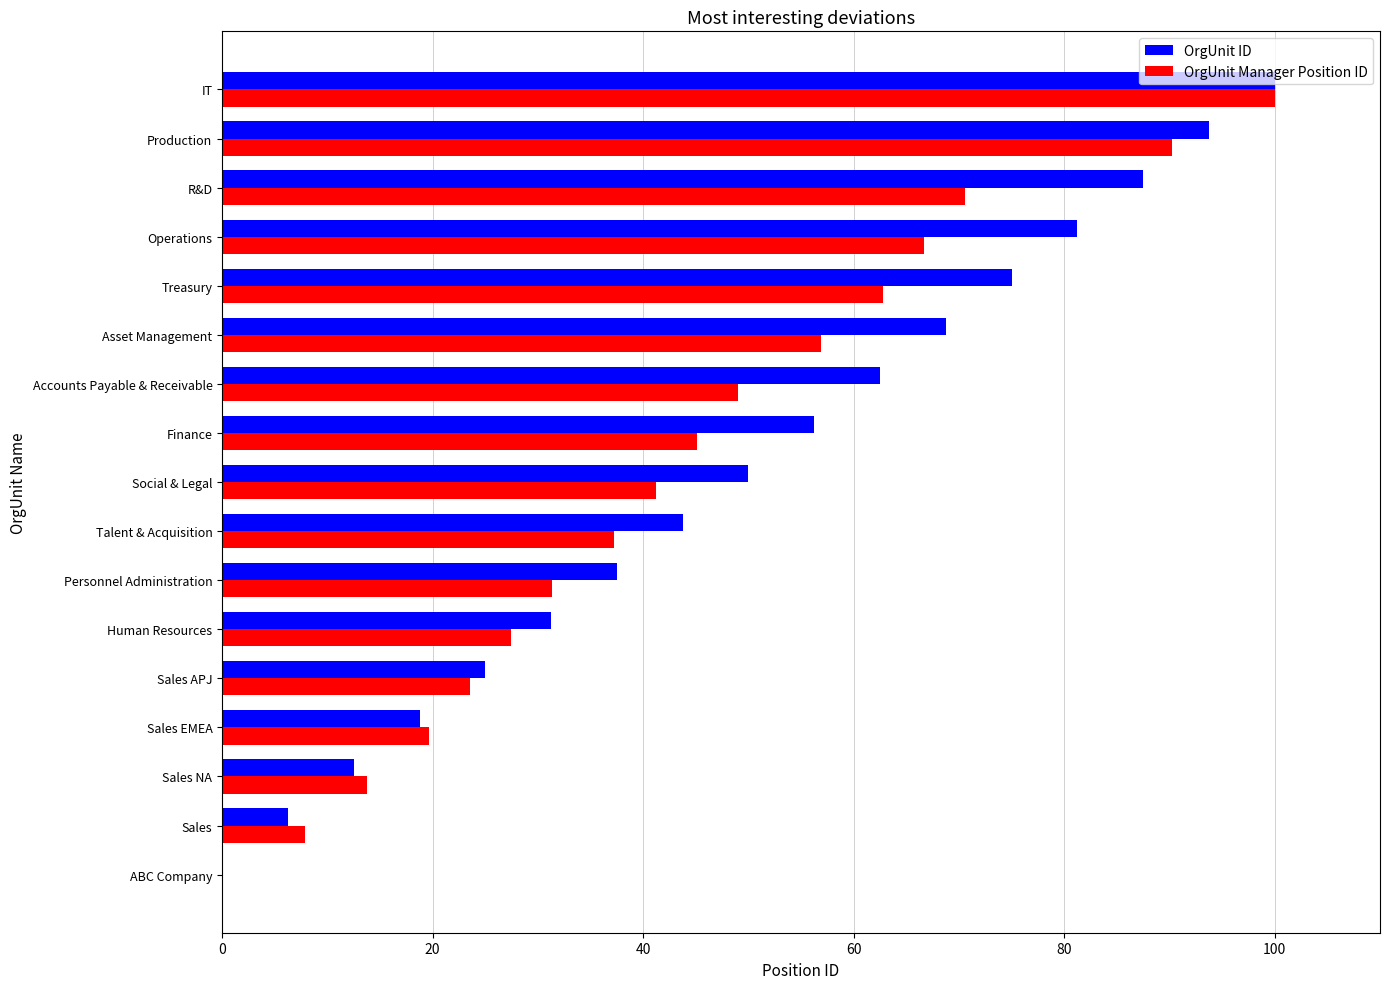

Is it true that OrgUnit ID equals 30.7 at ABC Company?

False